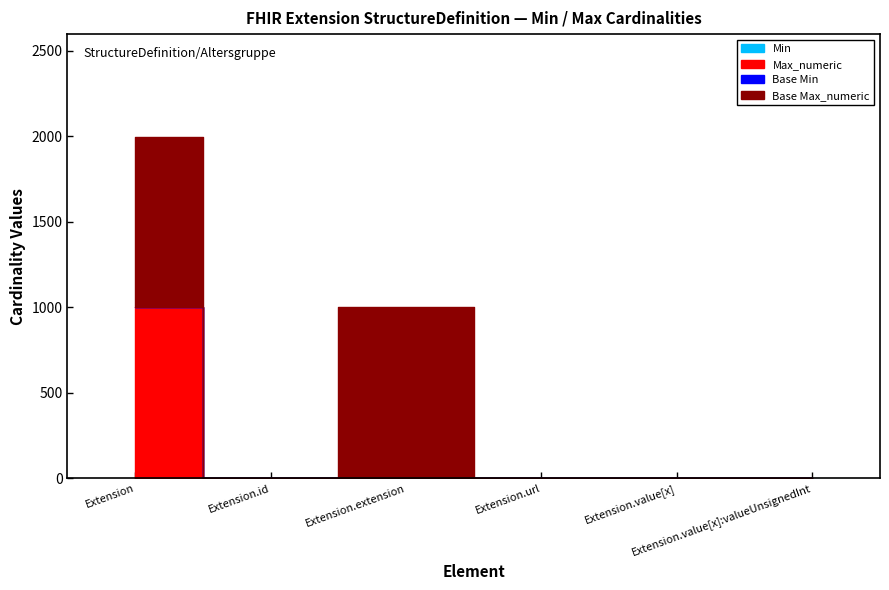

Which label corresponds to the smallest value in the chart?

Extension